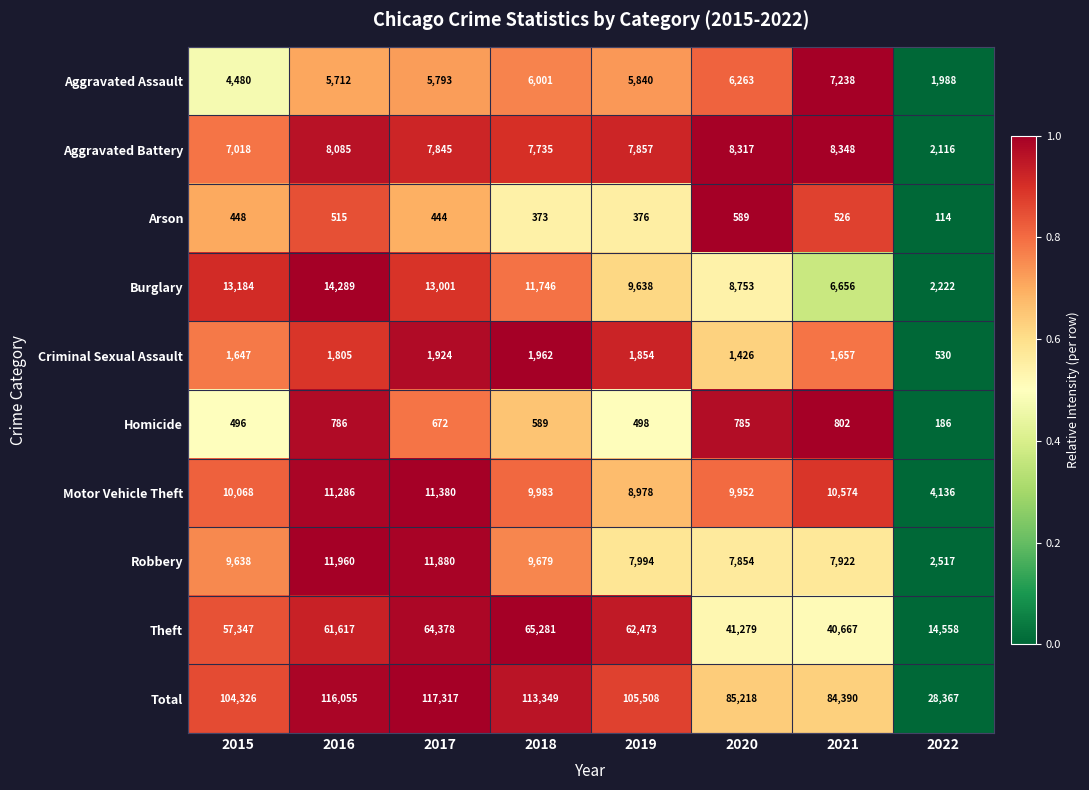

What is the smallest value displayed?

114